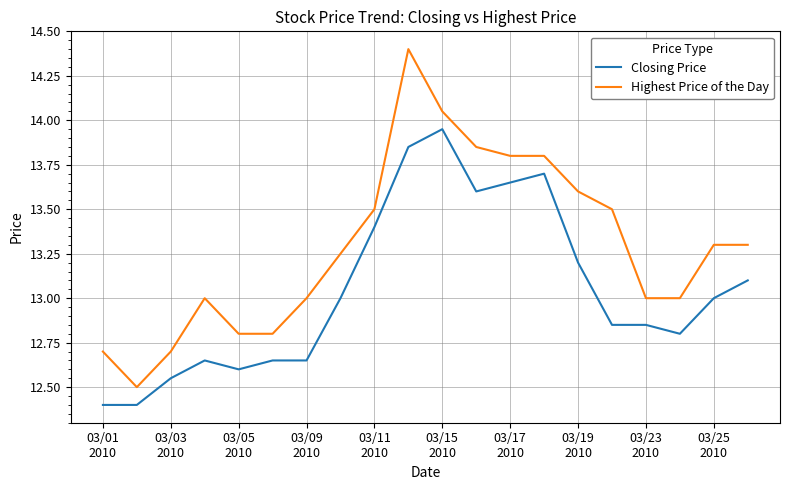

What is the minimum value for Closing Price?

12.4